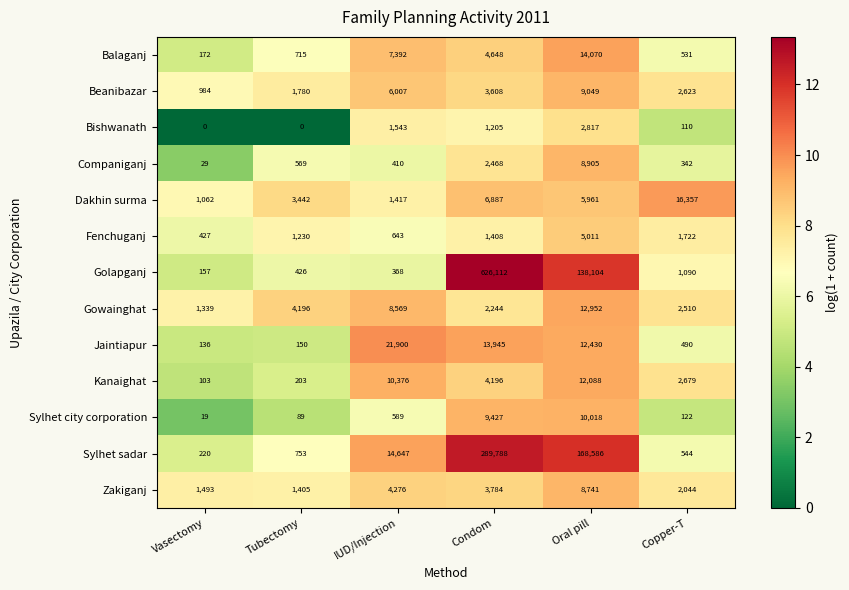

What value does the Sylhet city corporation series have at Oral pill, to the nearest 50?

10000